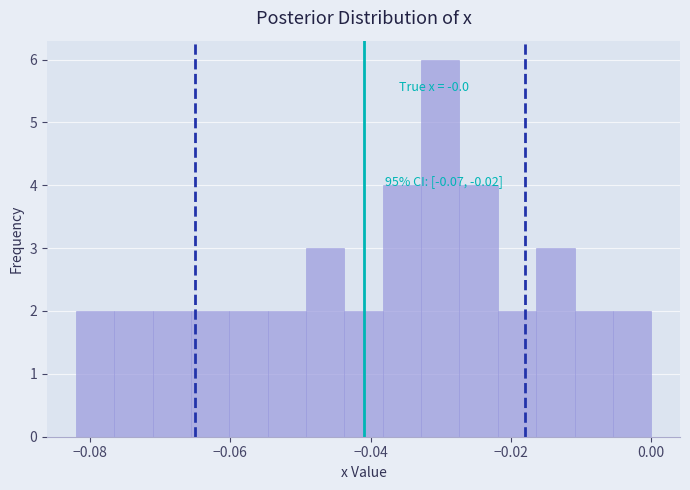

Read against the x-axis, roughly where is the centre of the tallest bar?

-0.030